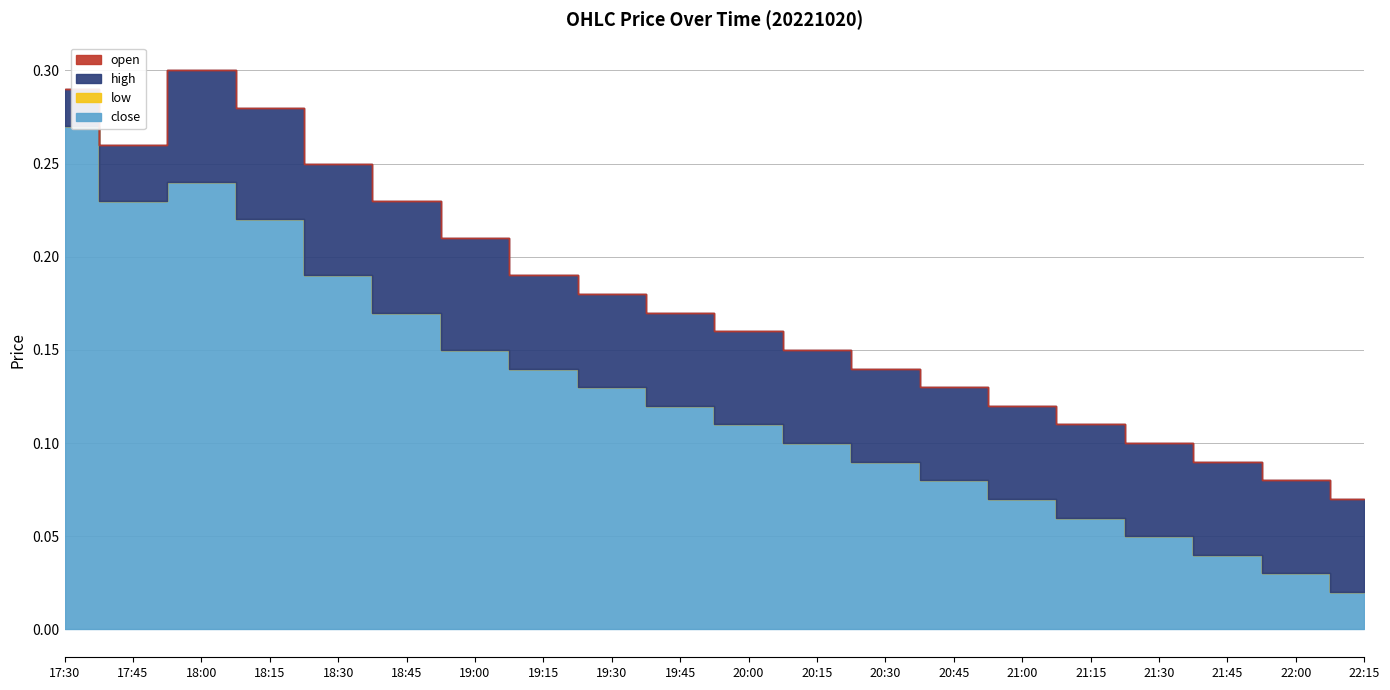

Does the chart have visible grid lines?

Yes